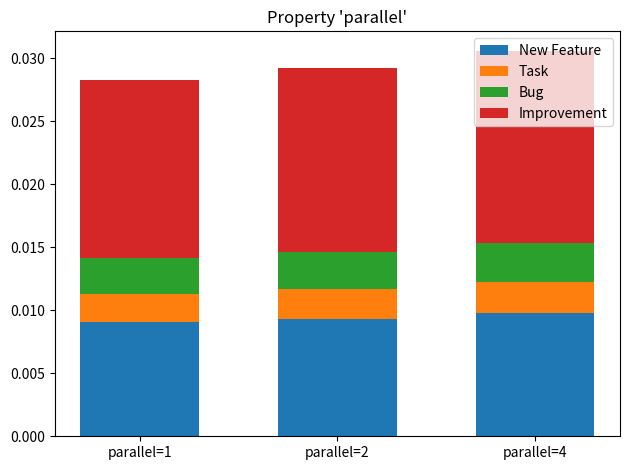

Does the chart contain any negative values?

No